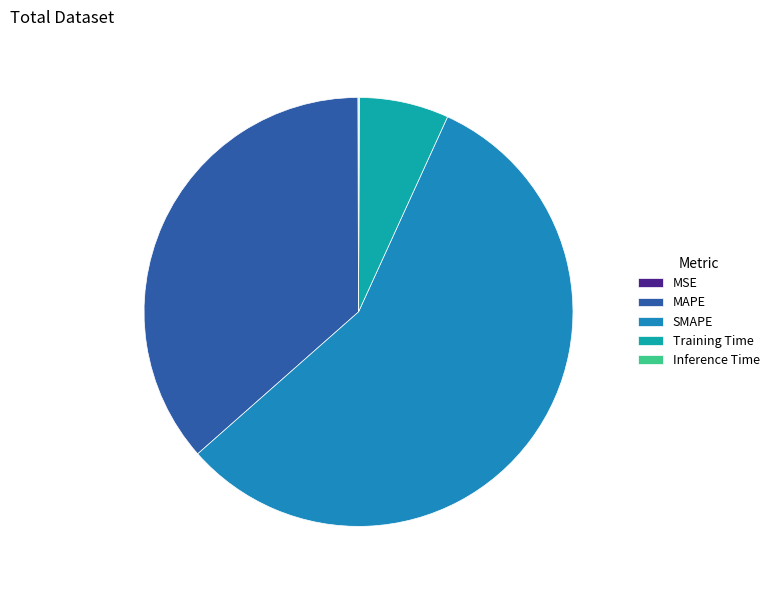

What is the smallest slice in the pie chart?

MSE